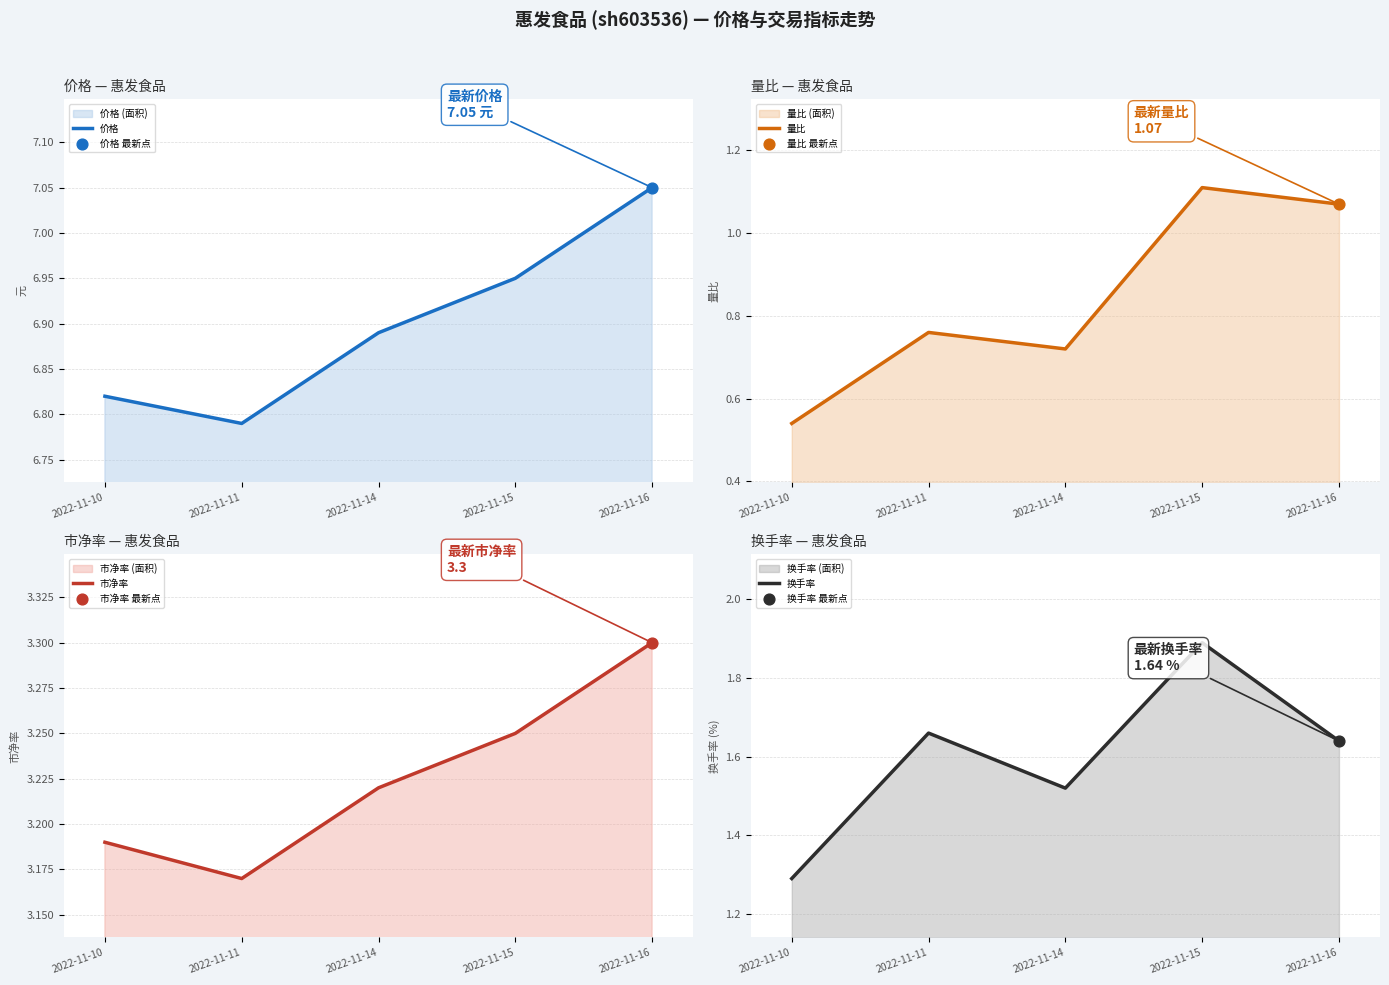

Is the value of 价格 at 2022-11-11 greater than the value of 换手率 at 2022-11-15?

Yes